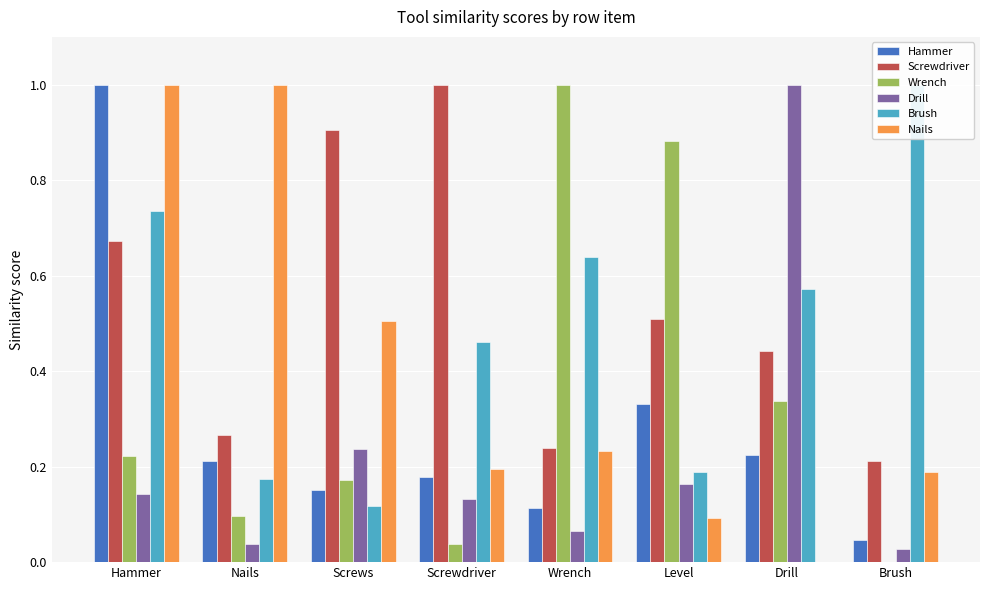

Is it true that Wrench equals 0.9 at Level?

True